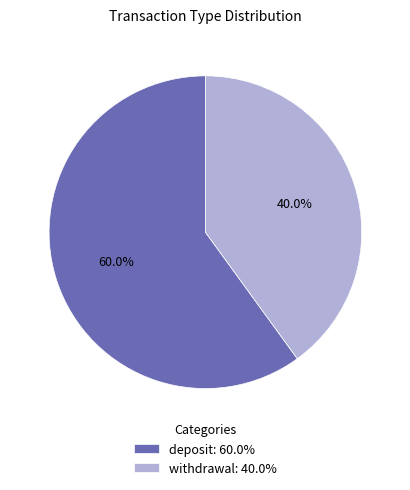

Count the number of slices in the pie.

2